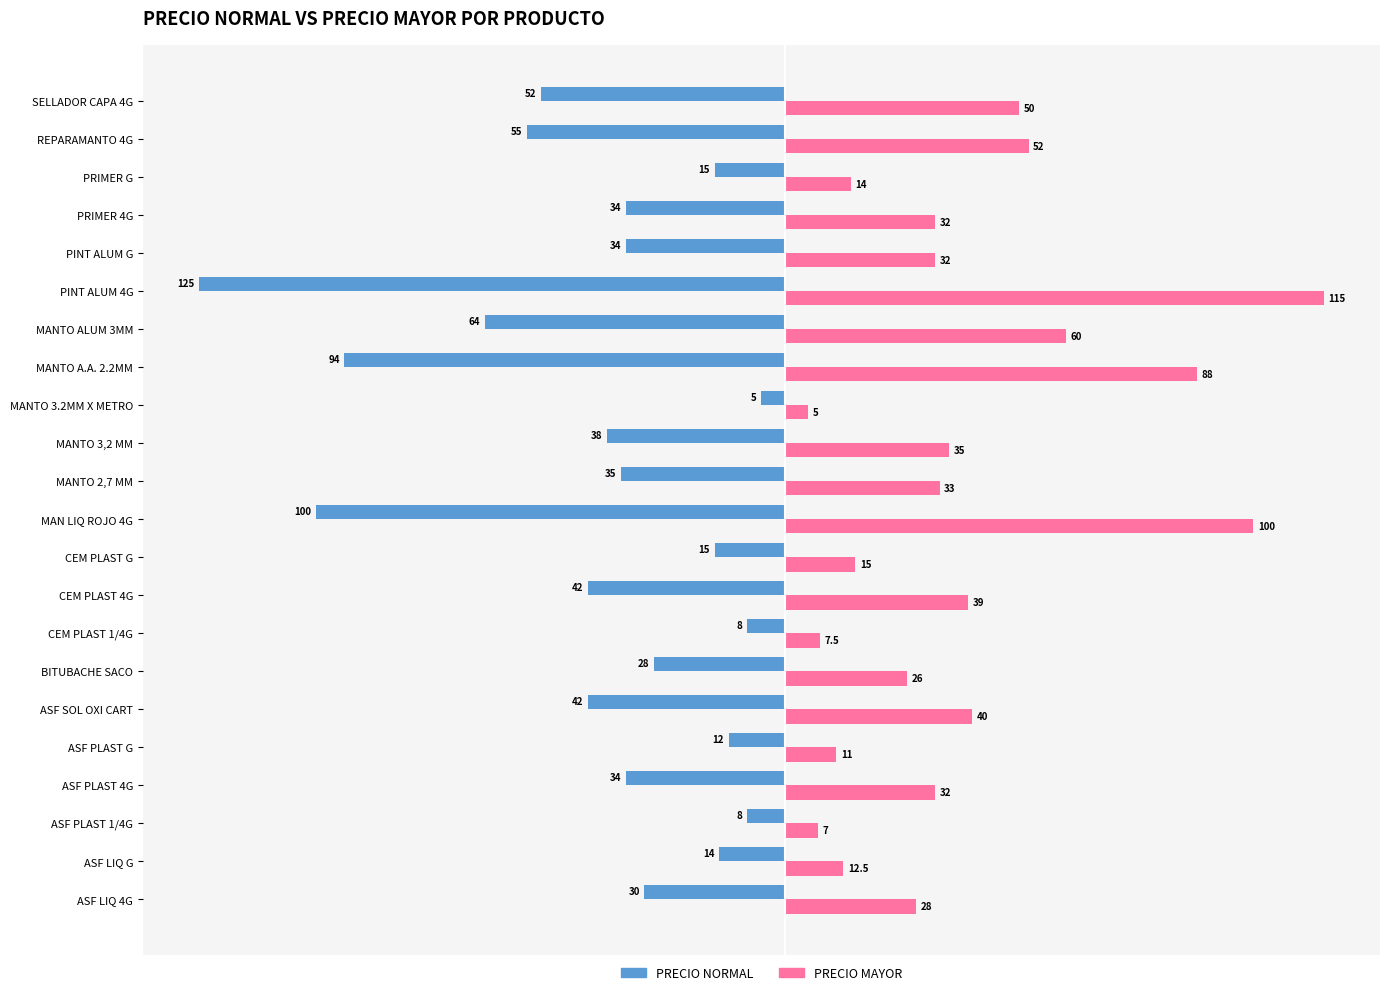

What is the minimum value shown in the chart?

-125.0